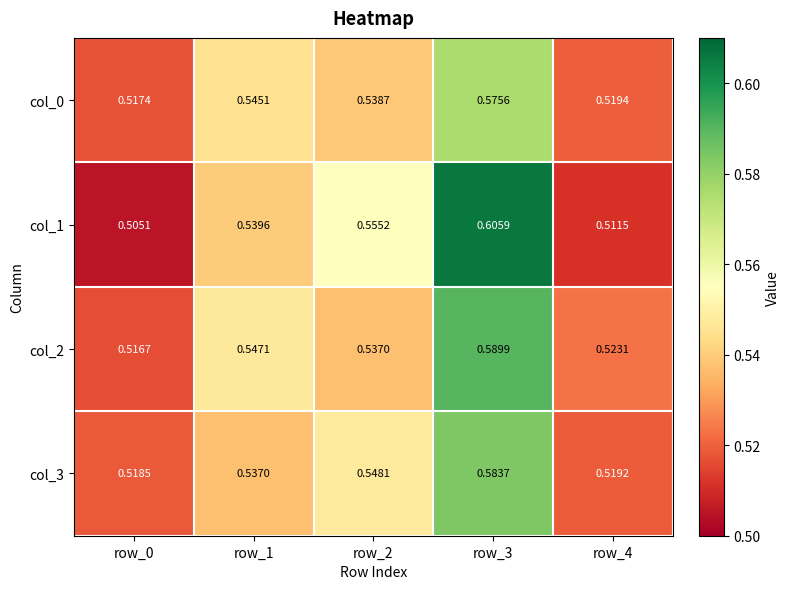

Rank the series at row_1 from lowest to highest value.

col_3, col_1, col_0, col_2